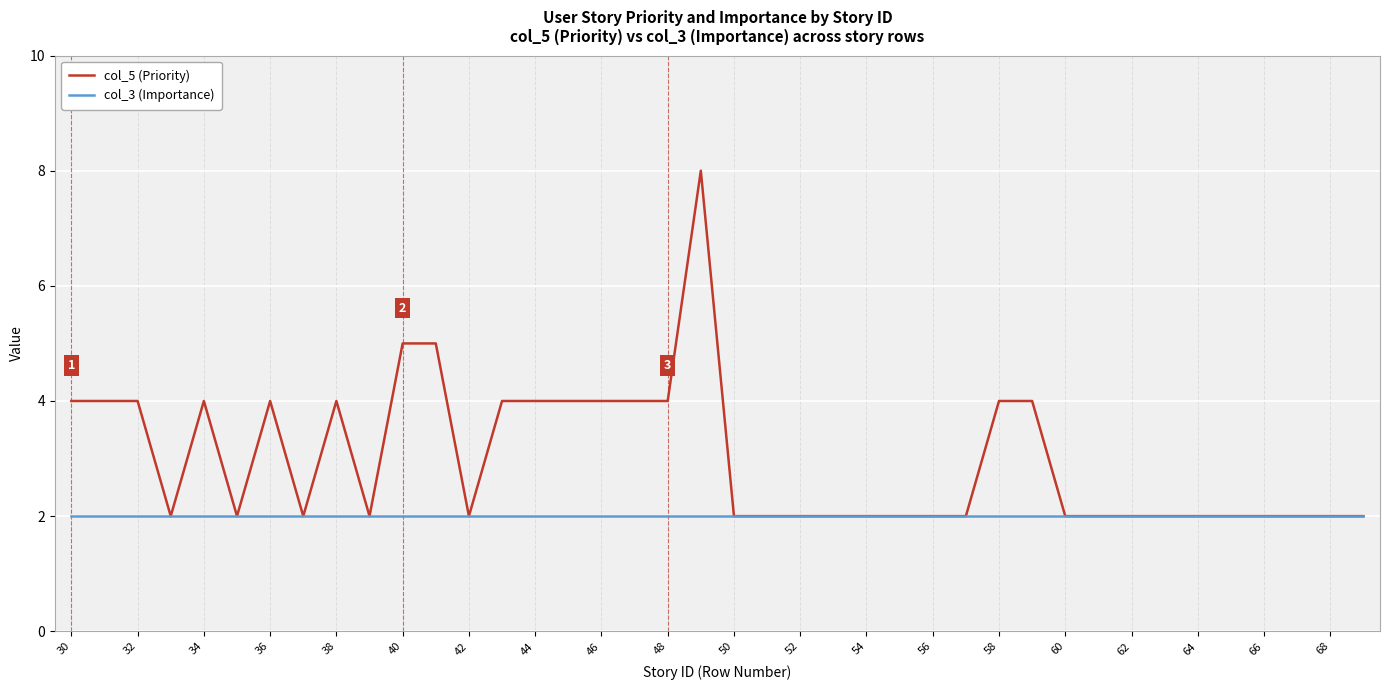

Rank the series by their maximum value, from highest to lowest.

col_5 (Priority), col_3 (Importance)